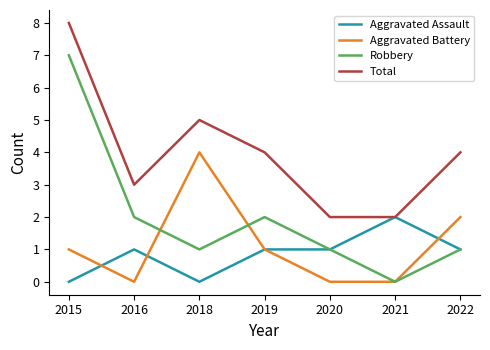

True or false: Aggravated Battery and Robbery intersect in this chart.

True